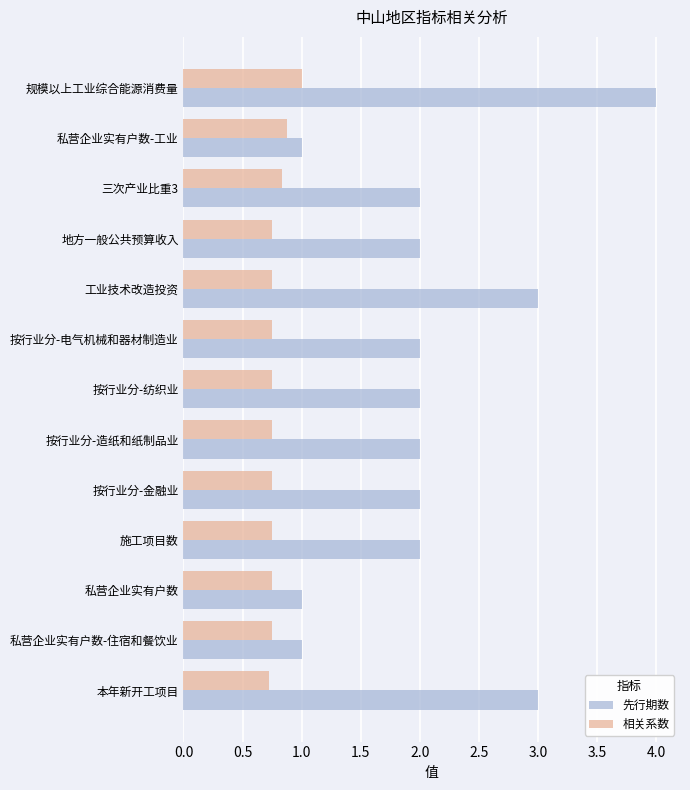

What is the sum of the 相关系数 values at 私营企业实有户数-工业 and 按行业分-电气机械和器材制造业?

1.6